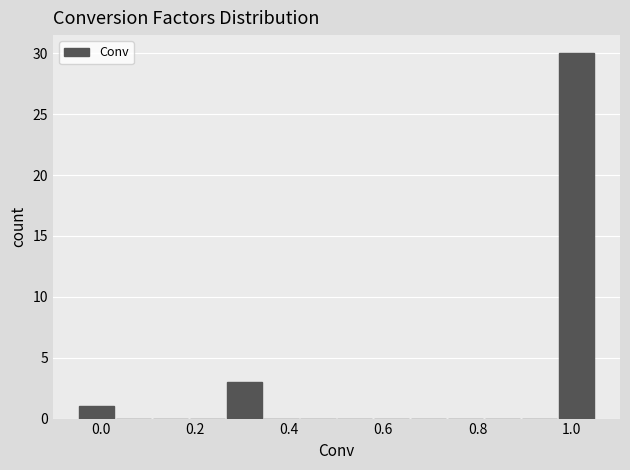

Read against the x-axis, roughly where is the centre of the tallest bar?

1.02